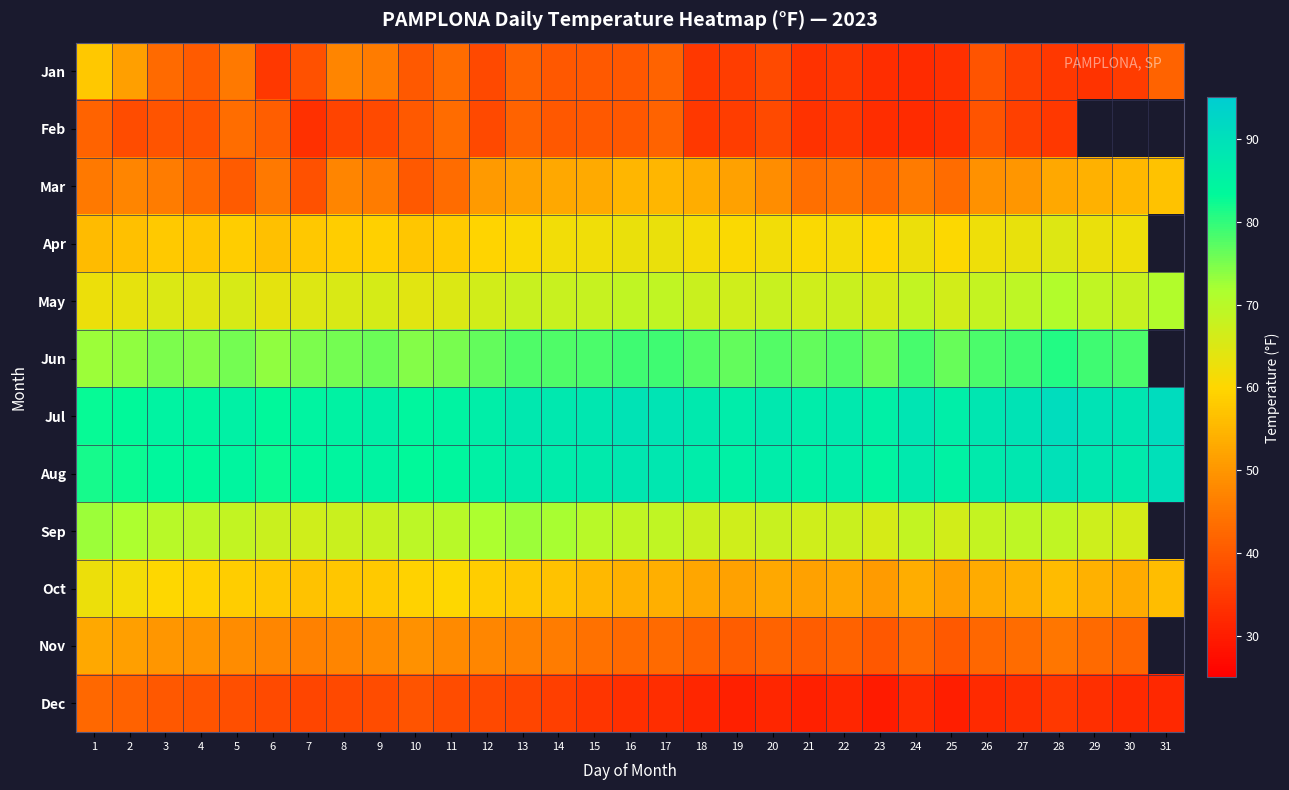

At how many categories does at least one series exceed 35?

31